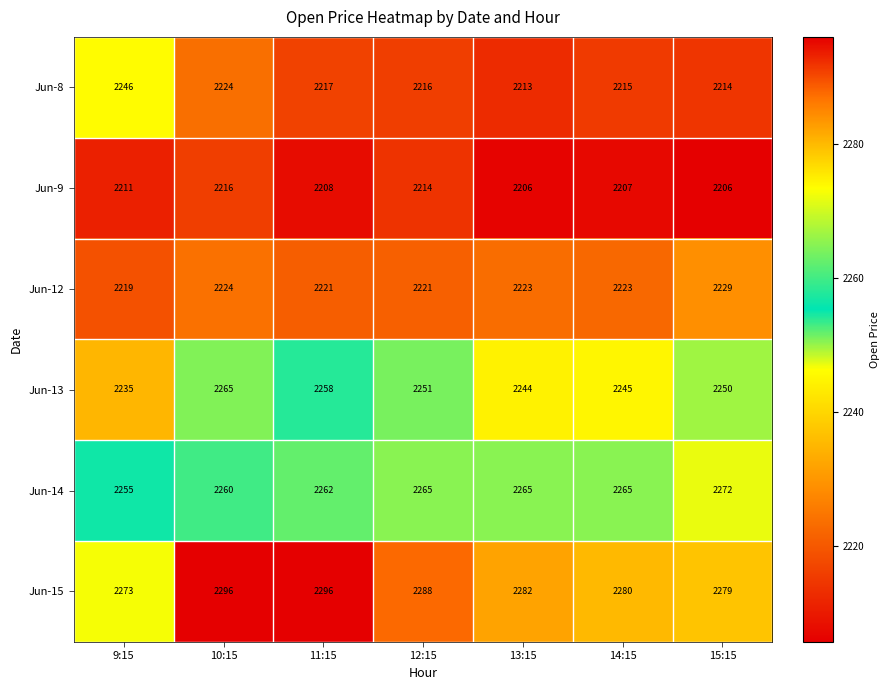

At which category is the sum across all series the highest?

10:15